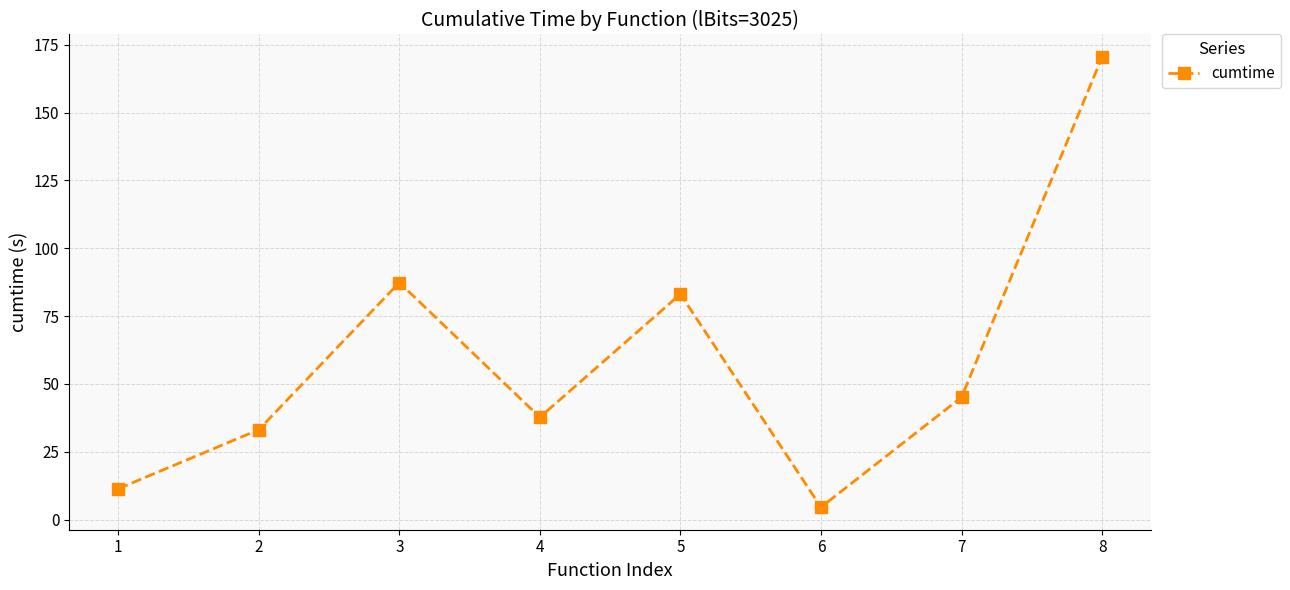

Where is the first local minimum?

4